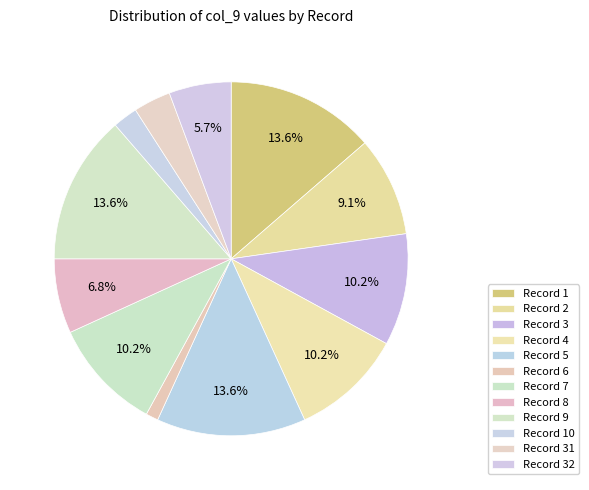

To the nearest percent, what is the difference between the largest and smallest slice percentages?

12%